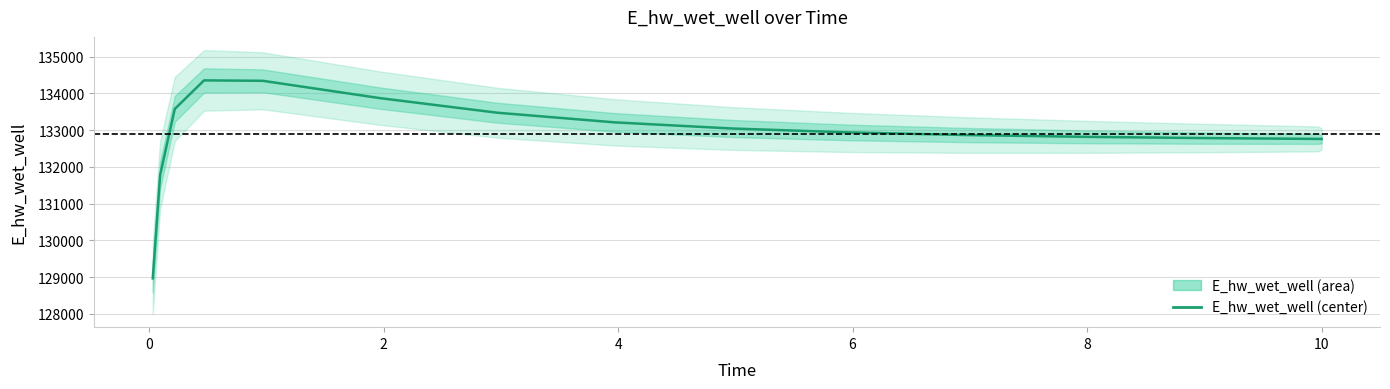

What is the greatest value displayed?

134354.3